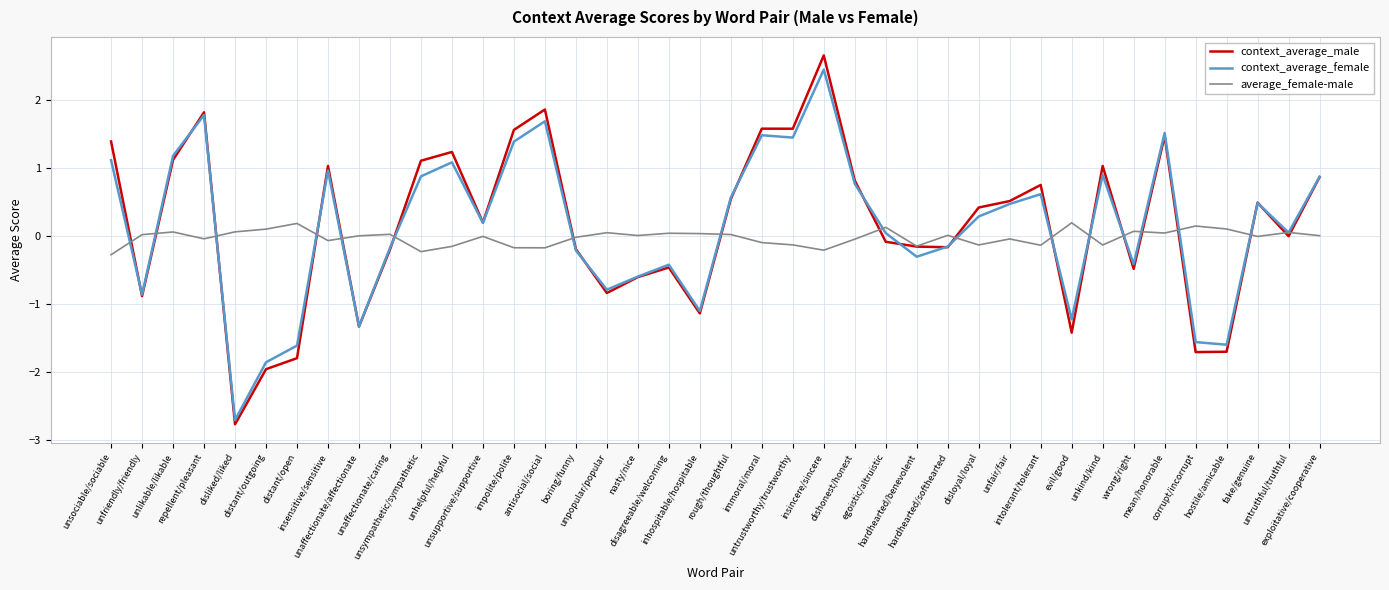

List the series in order of their peak value, highest first.

context_average_male, context_average_female, average_female-male